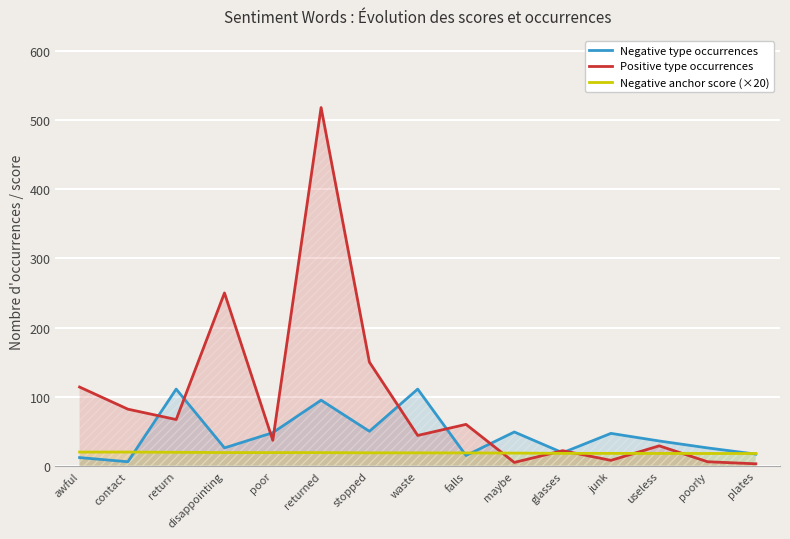

Rank the series at return from highest to lowest value.

Negative type occurrences, Positive type occurrences, Negative anchor score (×20)